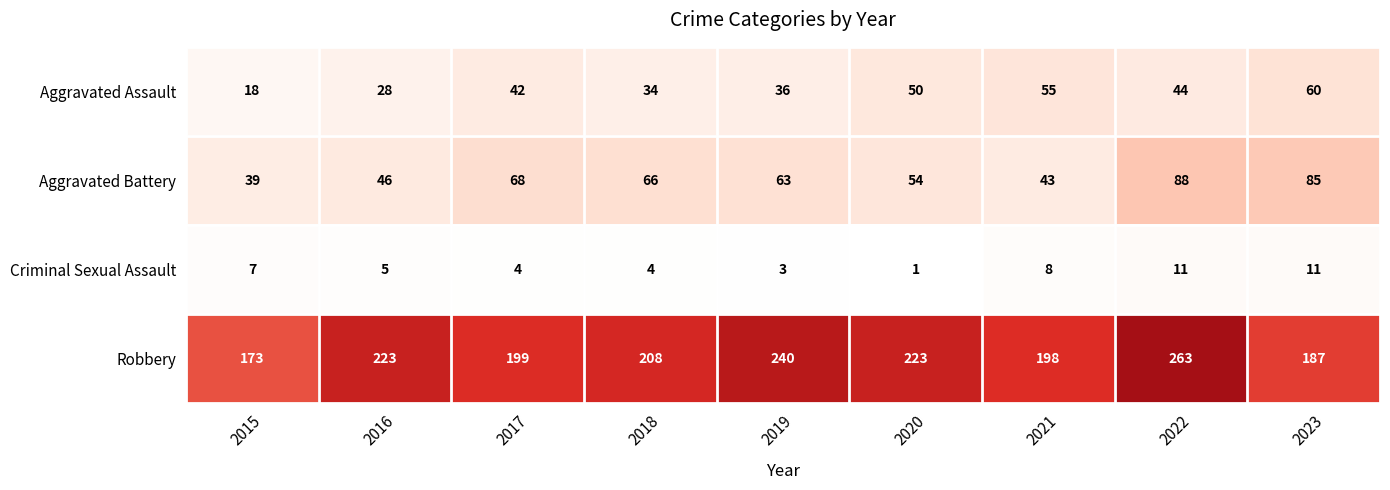

At which category is the sum across all series the highest?

2022